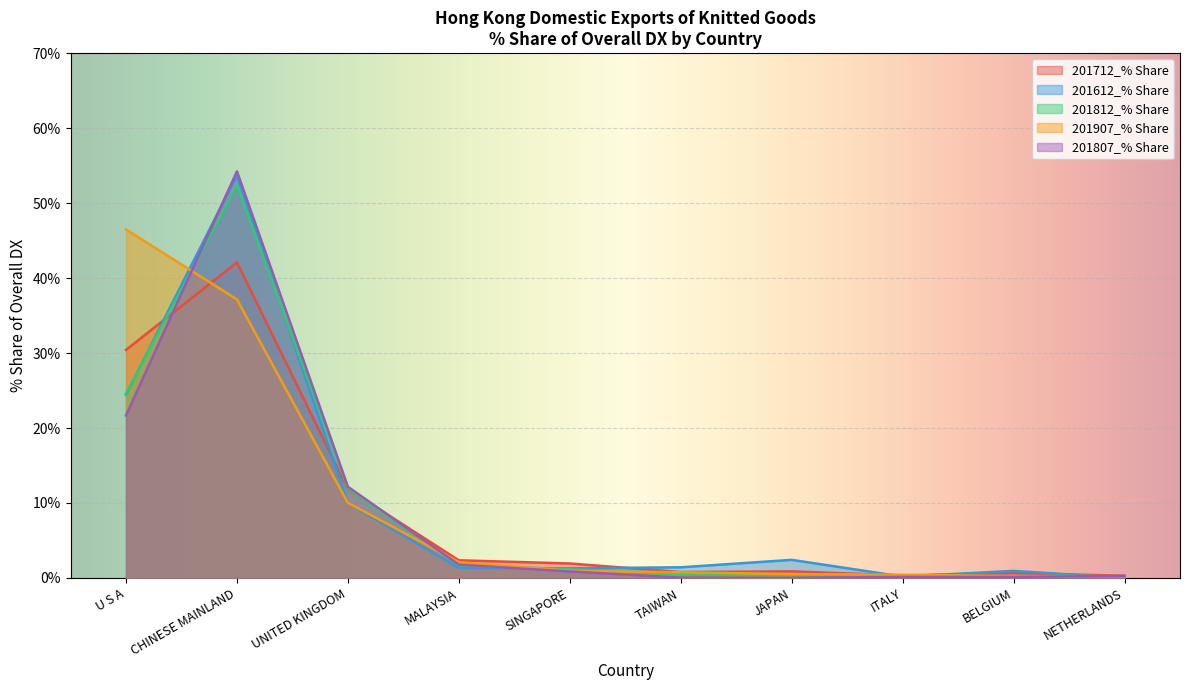

The 201907_% Share series shows 0.3 at BELGIUM. True or false?

True